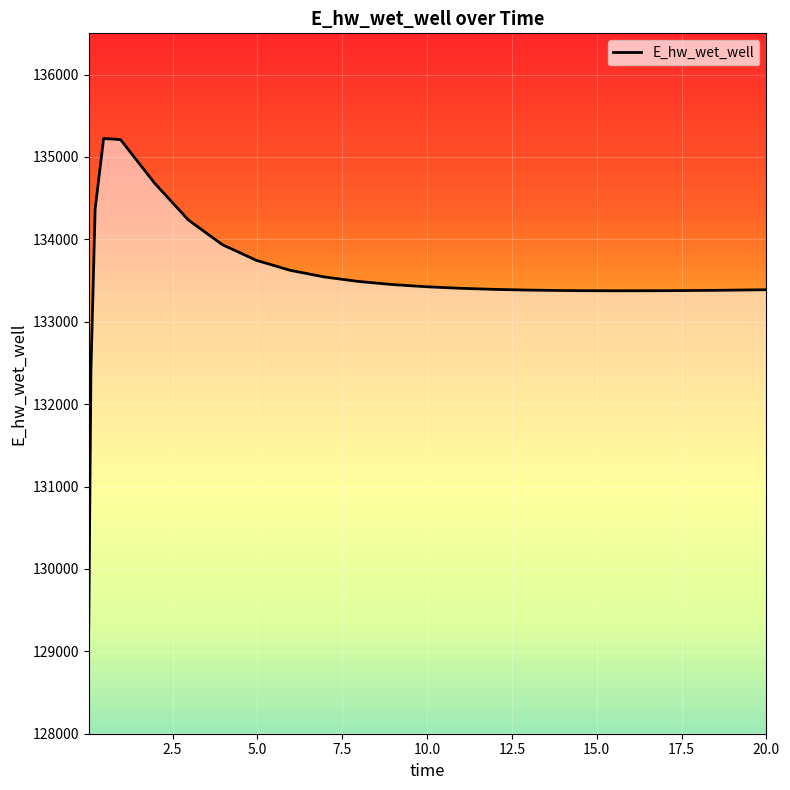

What is the greatest value displayed?

135223.7